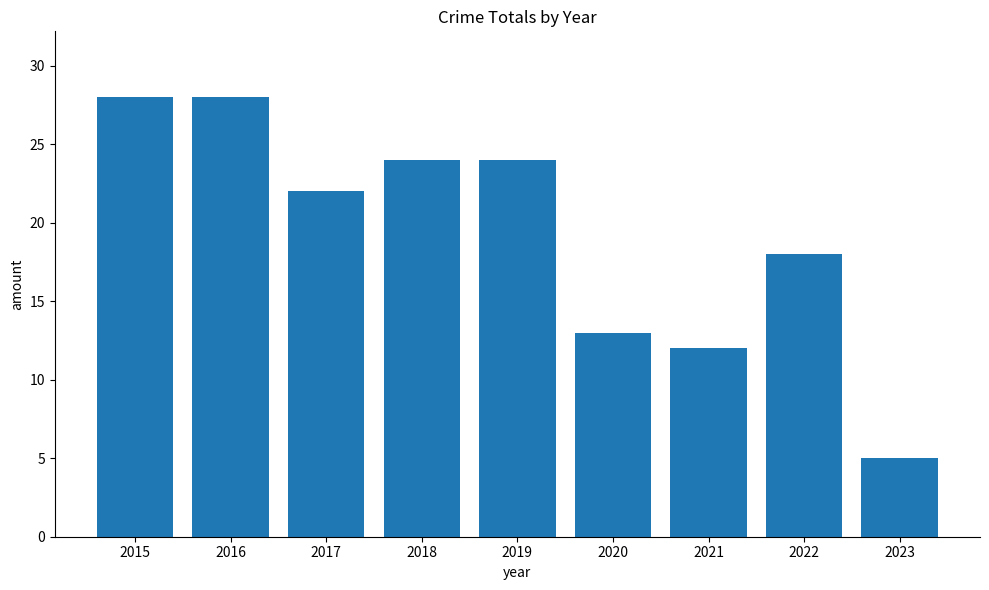

How many bars are there in total?

9